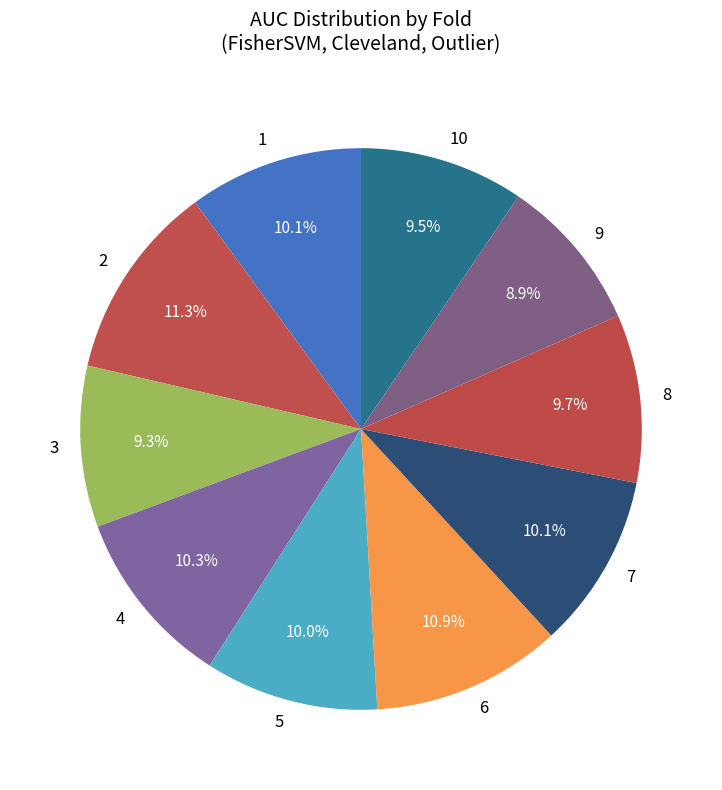

Is there a majority slice in this chart?

No